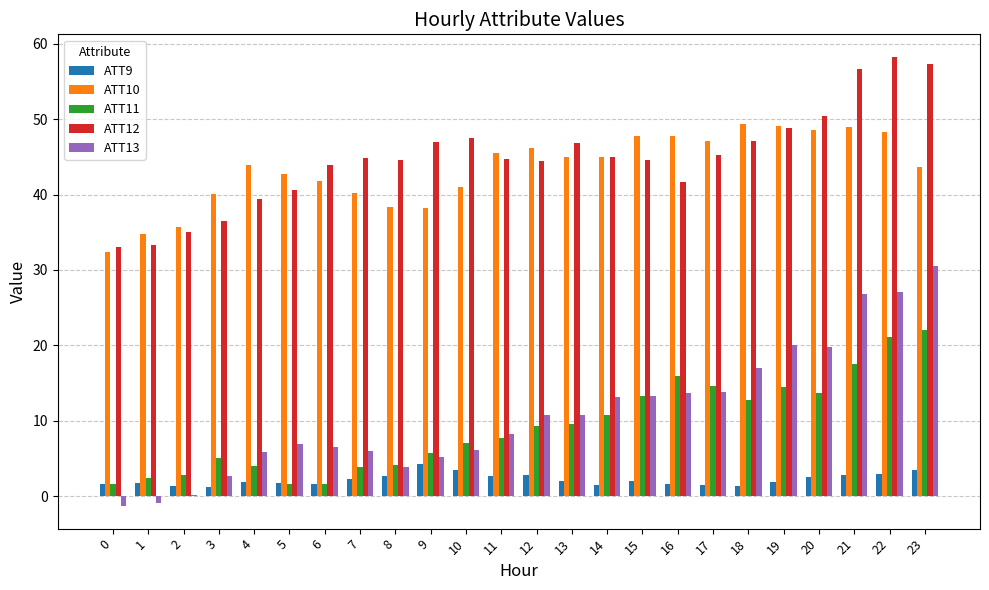

Which series changed the most between 4 and 20?

ATT13